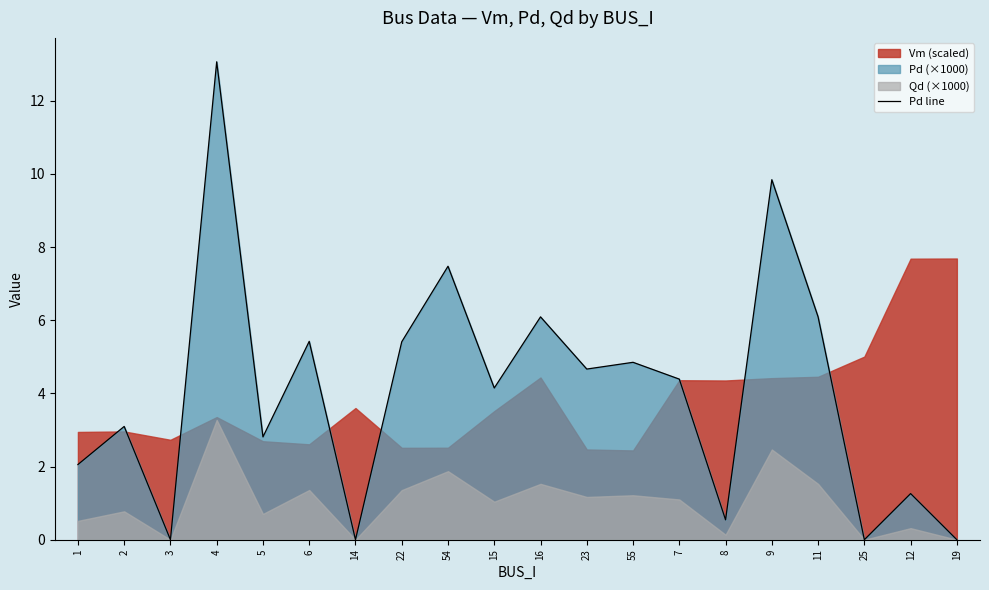

Read the value at 2.

3.1